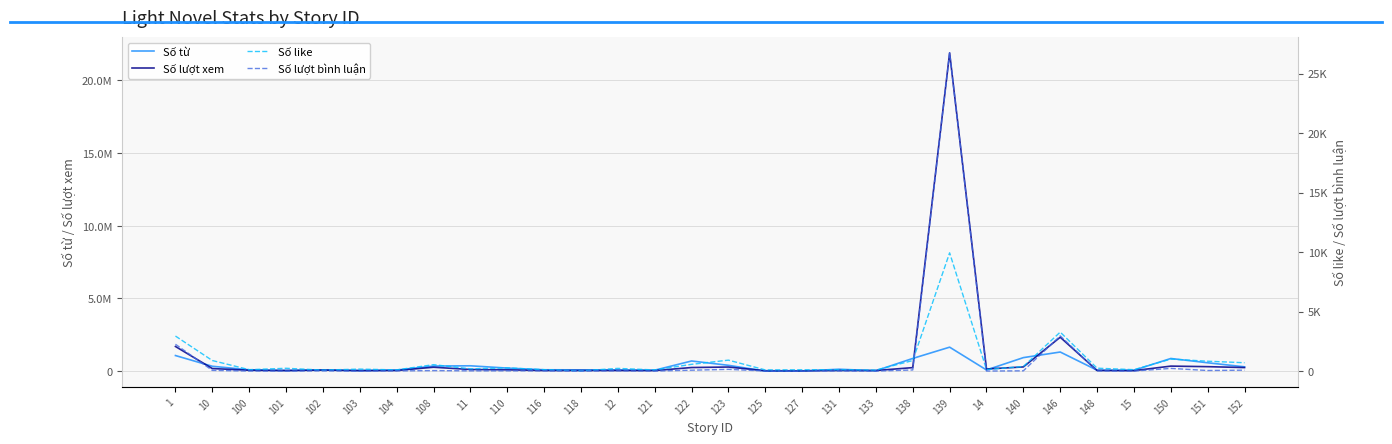

What is the spread (max minus min) of values at 110?

208452